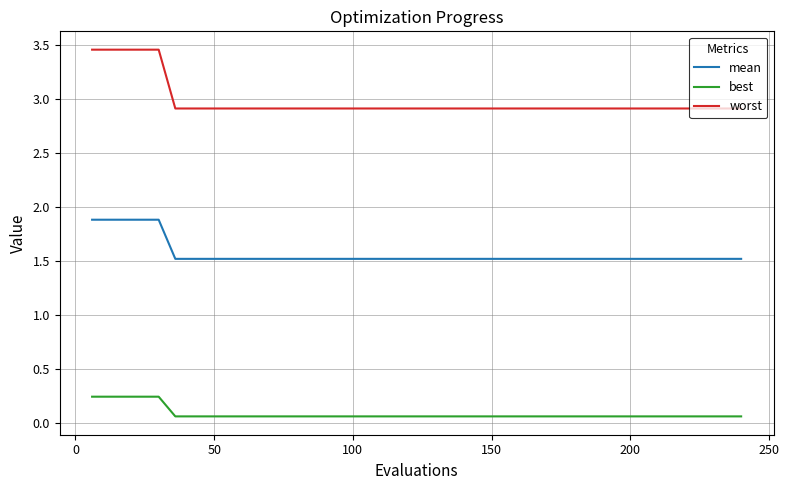

True or false: worst and mean intersect in this chart.

False